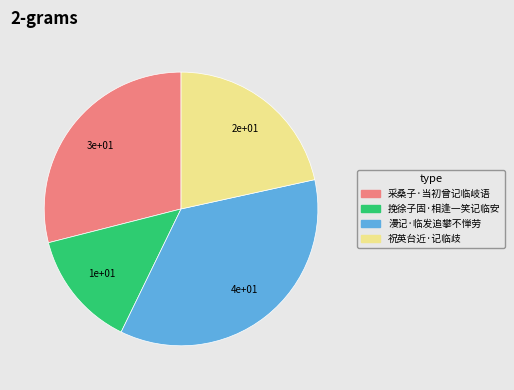

Does any single category account for the majority?

No